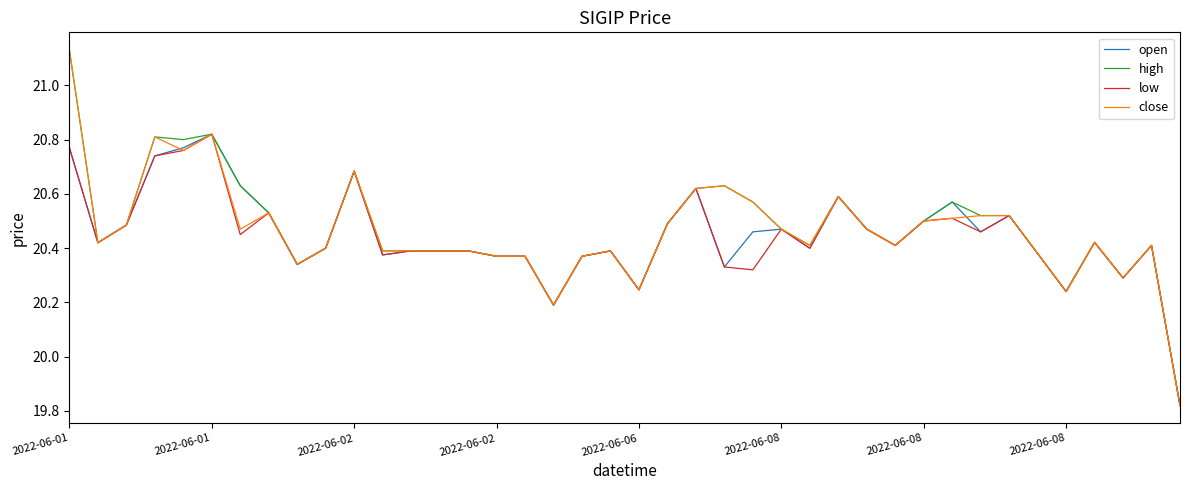

Rank the categories by low value from lowest to highest.

39, 17, 35, 20, 37, 24, 23, 8, 15, 16, 18, 11, 34, 19, 12, 13, 14, 26, 9, 29, 38, 2022-06-01, 36, 2022-06-08, 32, 25, 28, 2022-06-02, 21, 30, 31, 33, 2022-06-08, 27, 22, 10, 2022-06-02, 2022-06-06, 2022-06-01, 2022-06-08